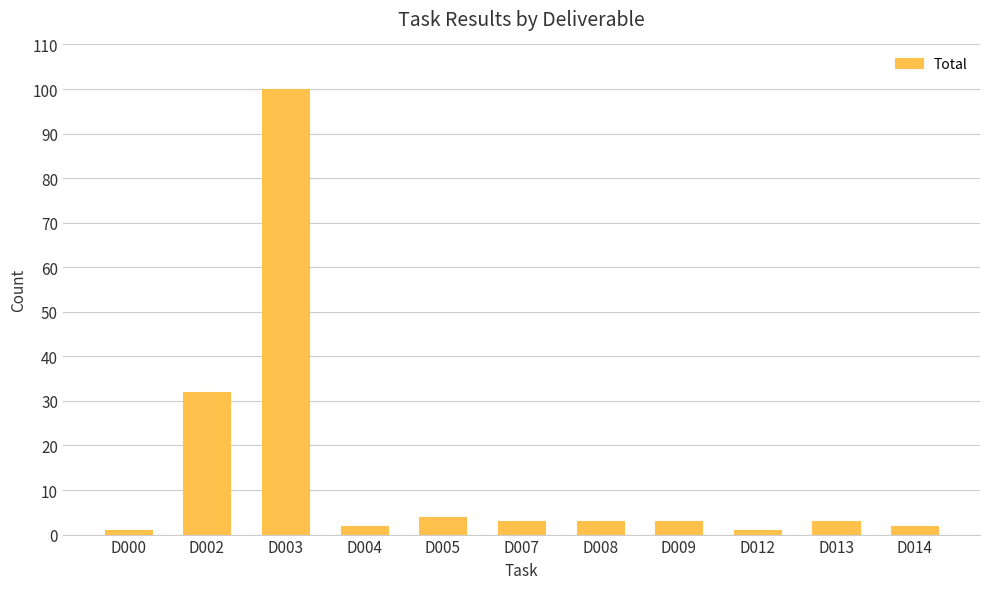

What is the value of the 5th bar from the left?

4